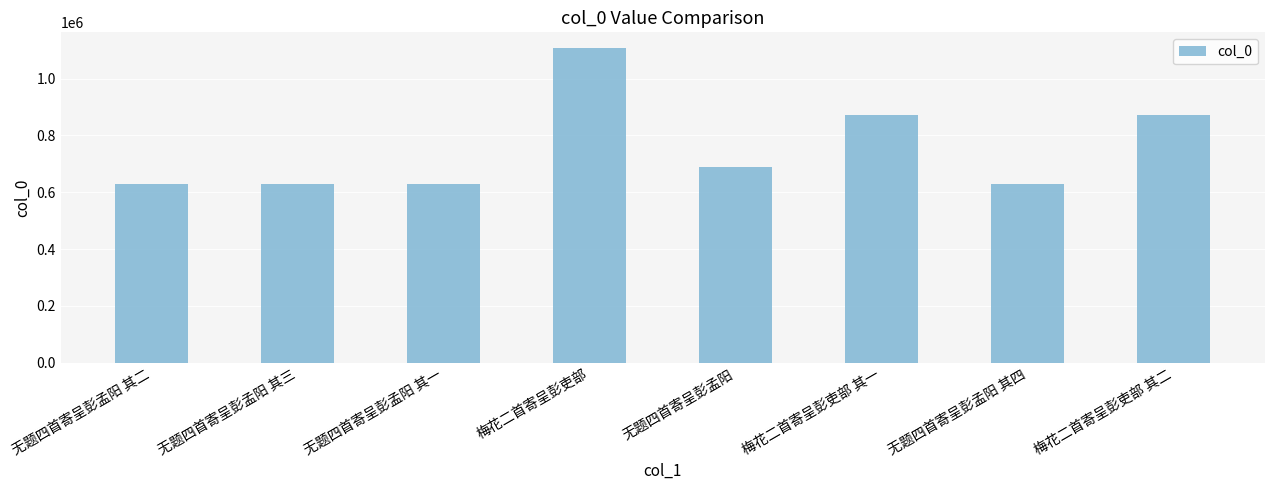

What is the minimum value shown in the chart?

630052